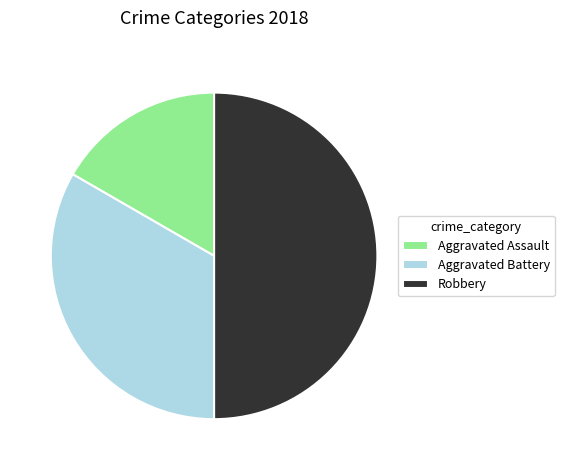

Is Aggravated Assault the majority of the pie?

No